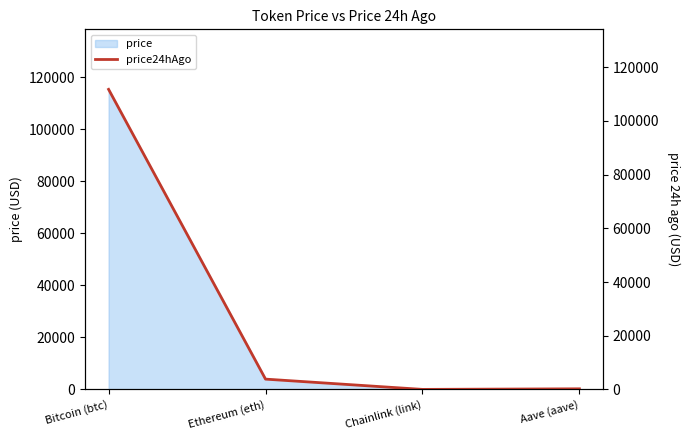

The value at Bitcoin (btc) is 168979.8. True or false?

False